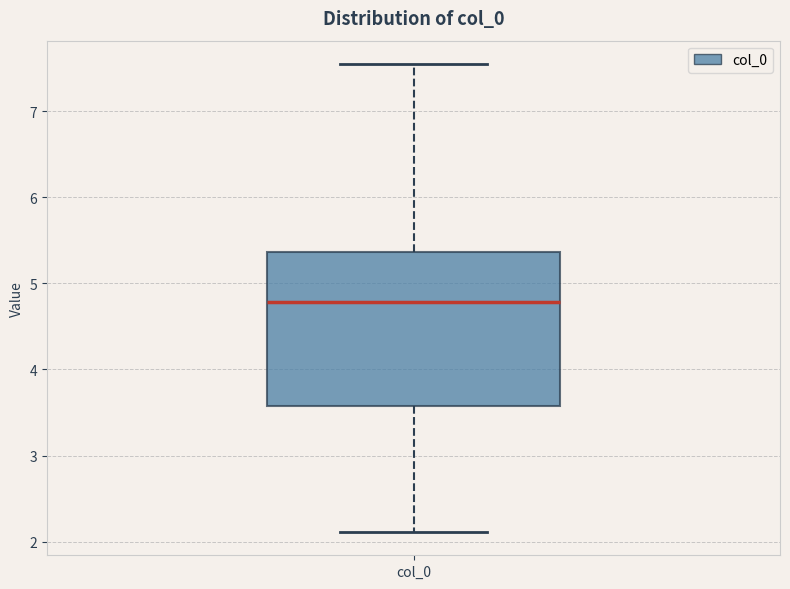

Transcribe this box plot: give where the median line is, the range the box spans, and where the two whiskers end, as read against the y-axis. The values are not printed on the chart, so give them approximately, as read against the axis.

median 4.8, box 3.6 to 5.4, whiskers 2.1 to 7.6